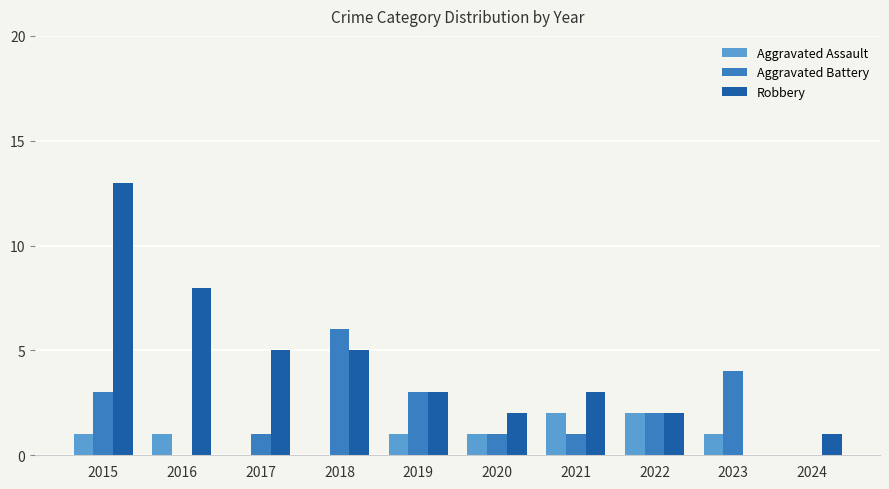

What is the sum of all Robbery values?

42